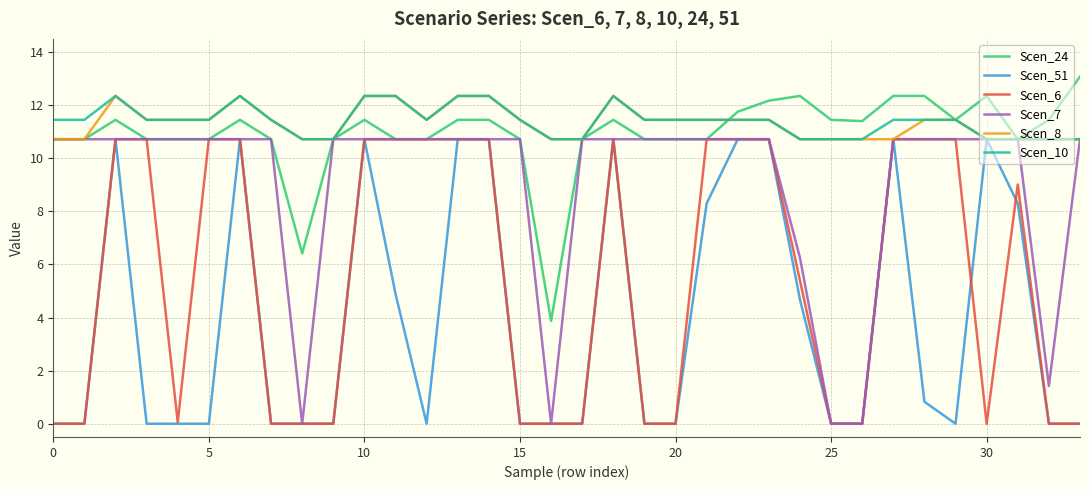

How many categories are shown in the chart?

34